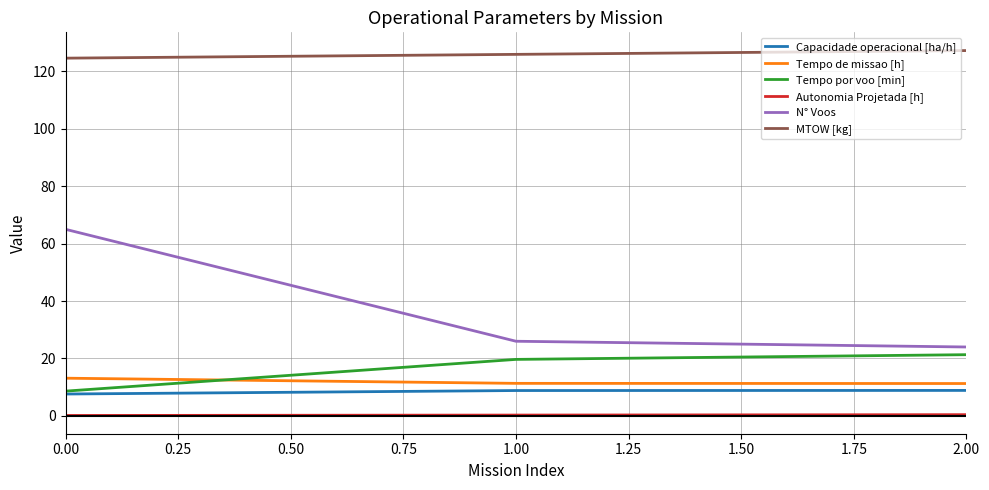

Which series has the largest total across all categories?

MTOW [kg]